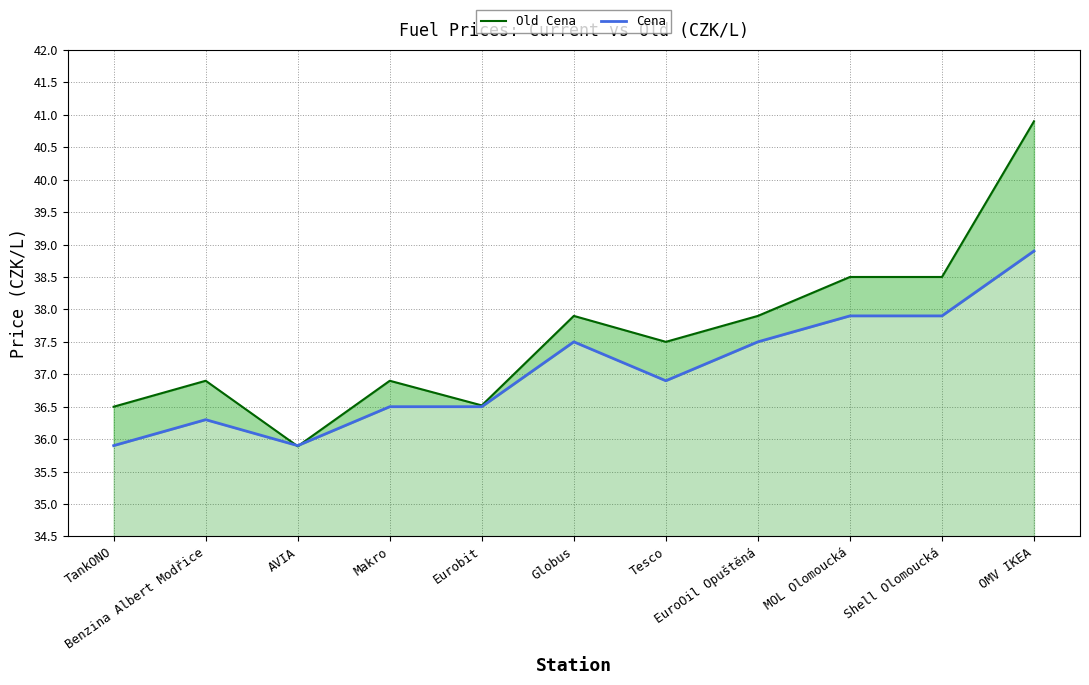

Rank the categories by Cena value from highest to lowest.

OMV IKEA, MOL Olomoucká, Shell Olomoucká, Globus, EuroOil Opuštěná, Tesco, Makro, Eurobit, Benzina Albert Modřice, TankONO, AVIA